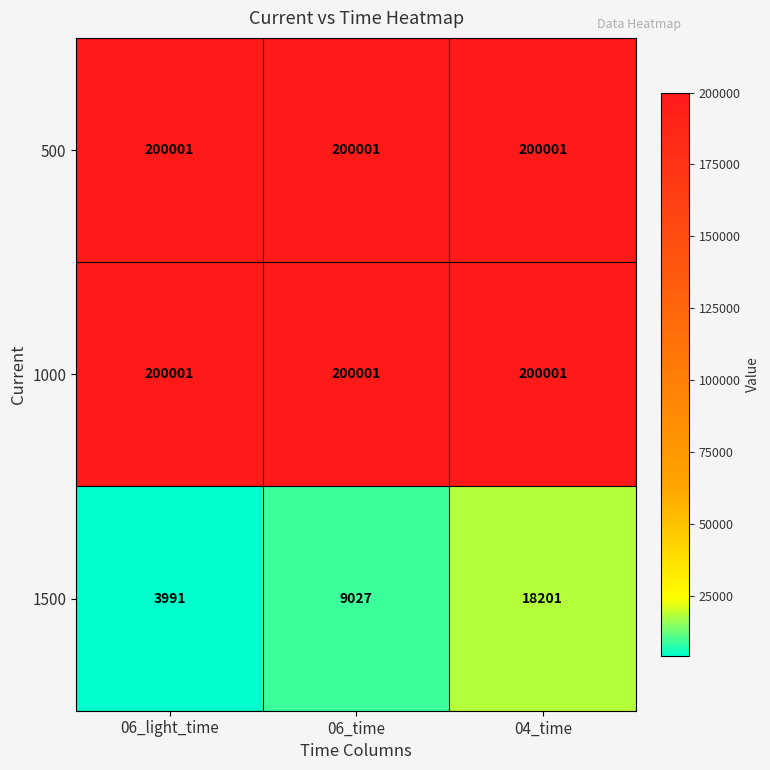

The 1000 series shows 200001 at 06_time. True or false?

True